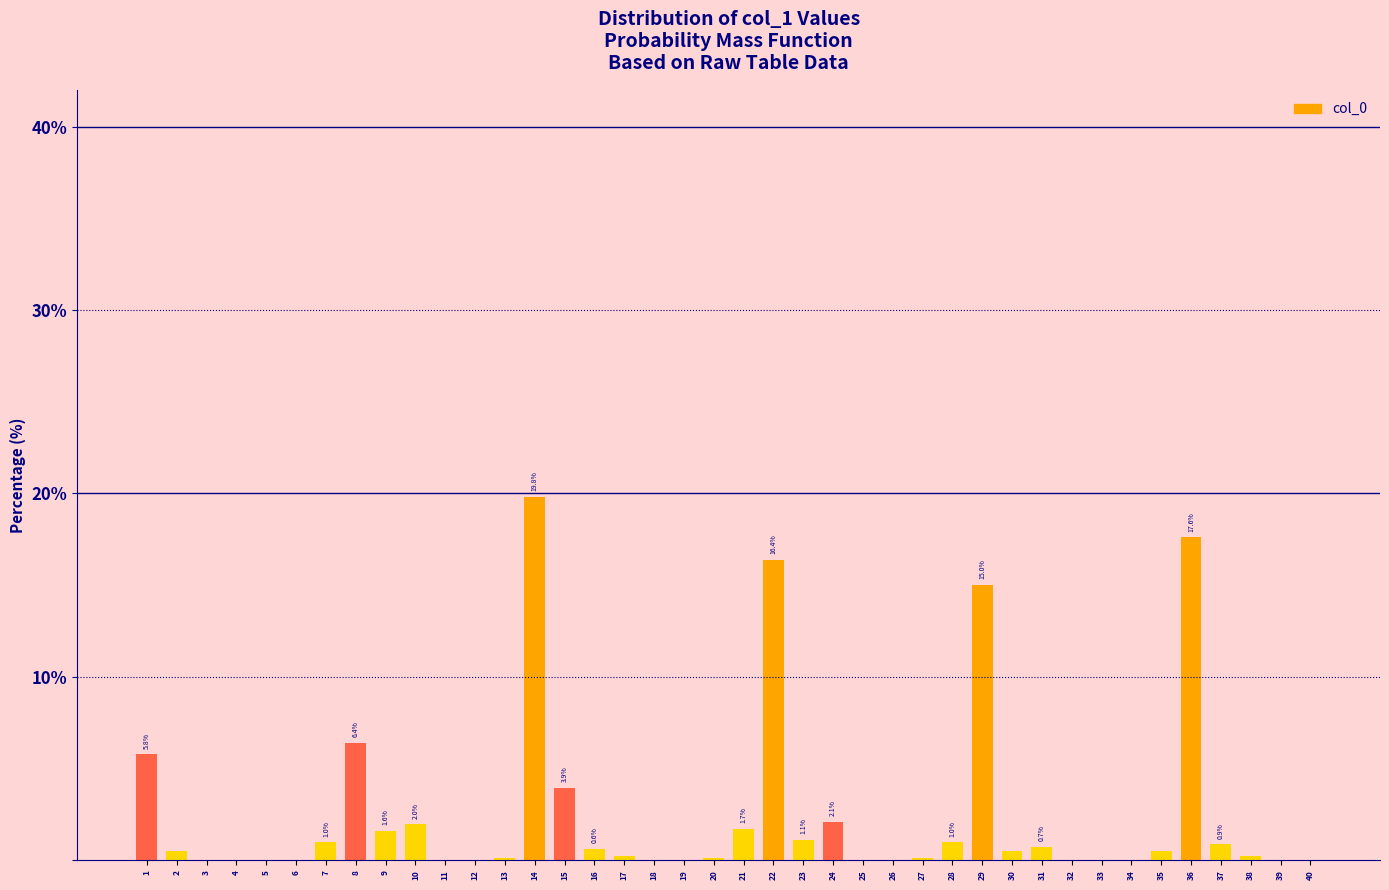

Is it true that the value at 26 is 9.9?

False